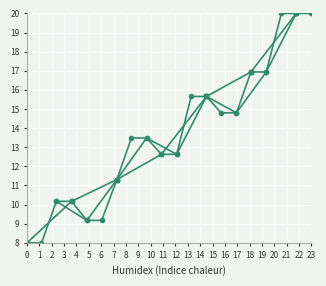

How many data points does each series have?

20